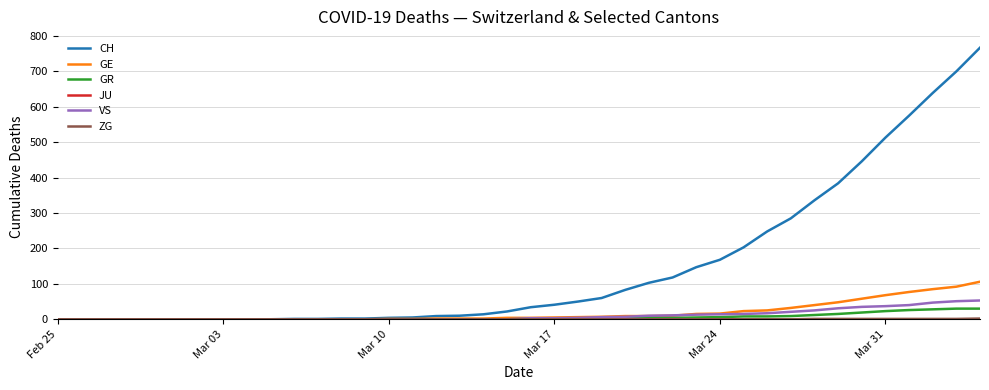

Is this an area chart (filled region under the line)?

No